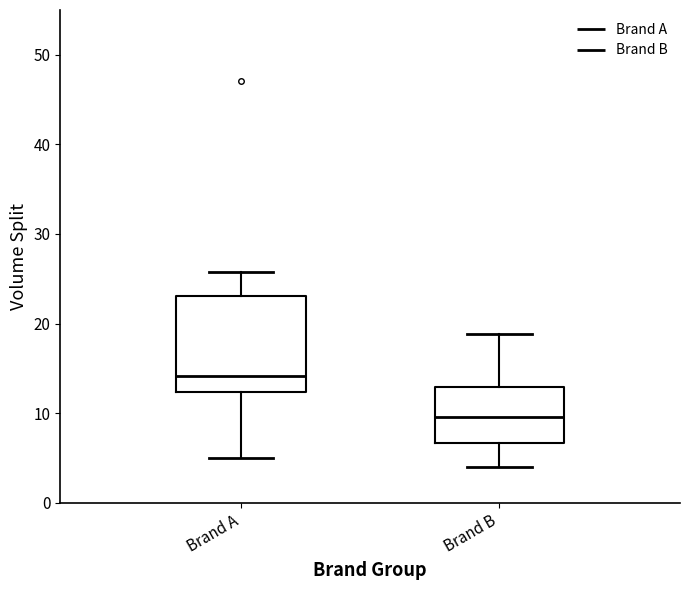

Which box's median line is the highest?

Brand A